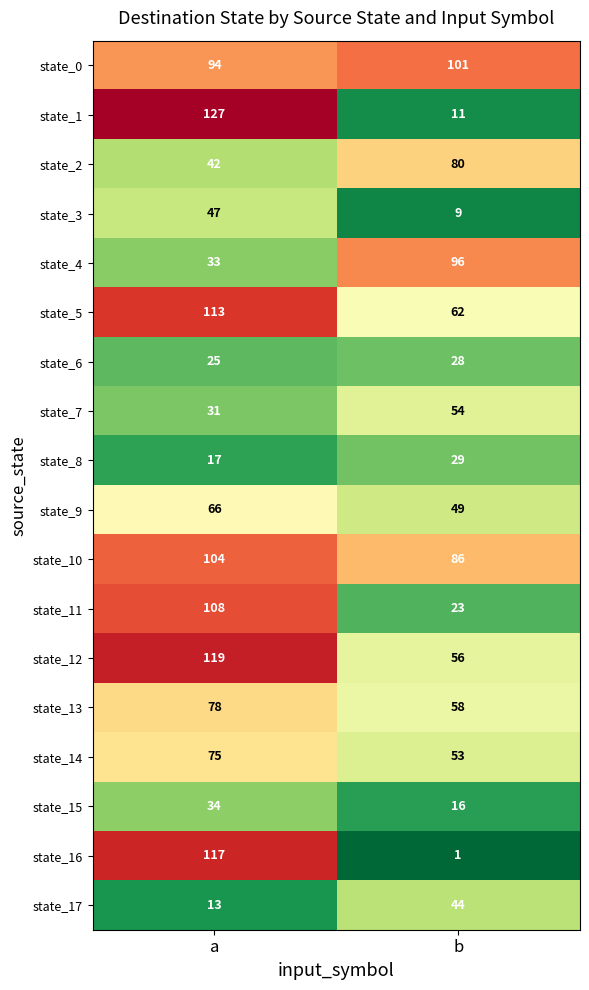

What is the maximum value shown in the chart?

127